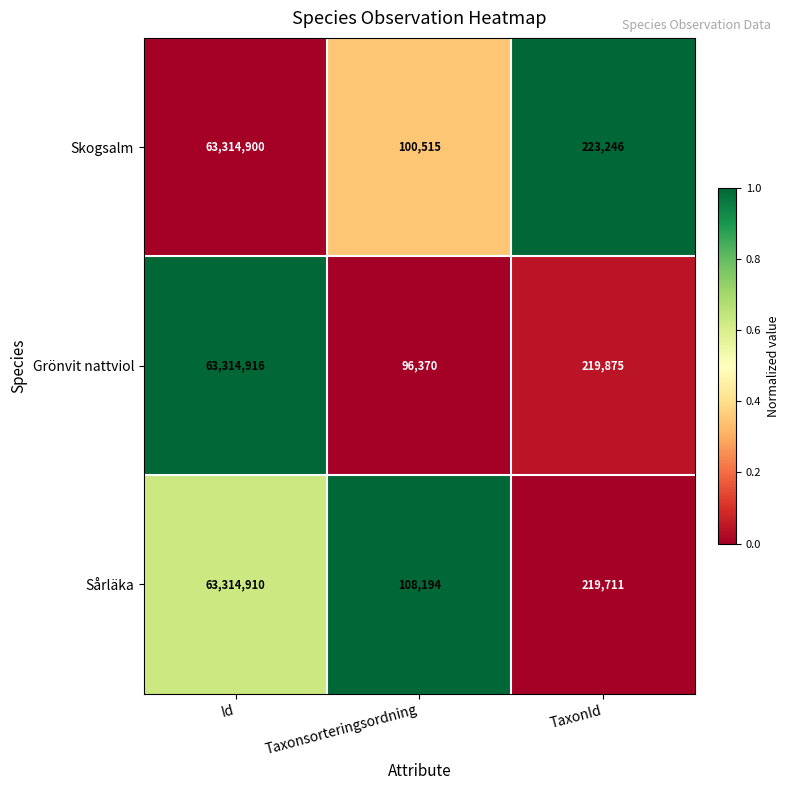

List the series in order of their overall mean, lowest first.

Grönvit nattviol, Skogsalm, Sårläka